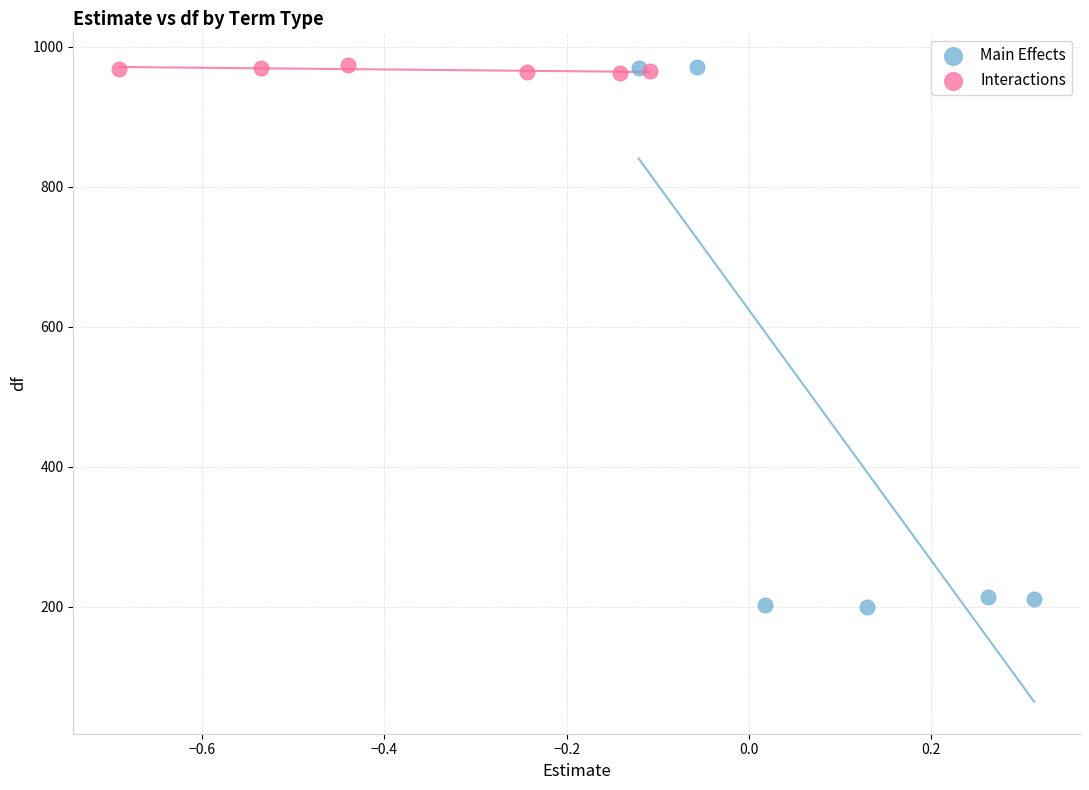

Which series has the largest Y range (max minus min)?

Main Effects